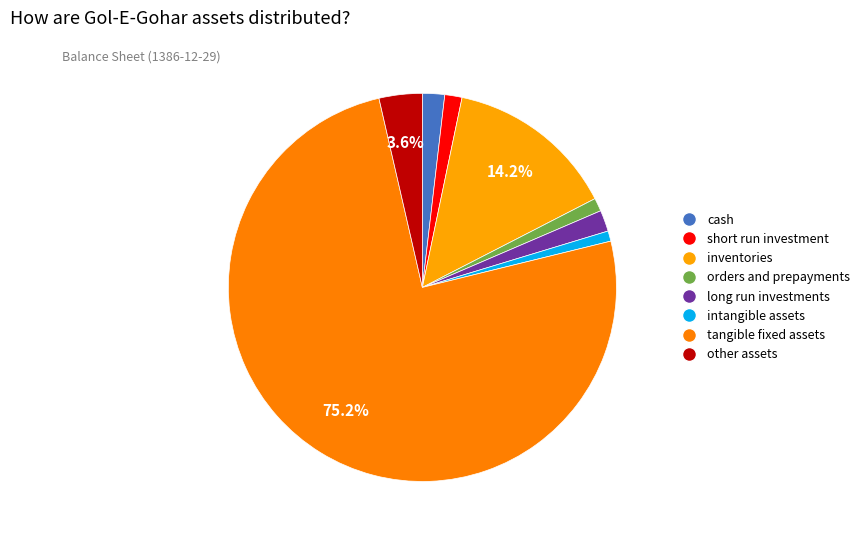

How many segments does this pie chart have?

8